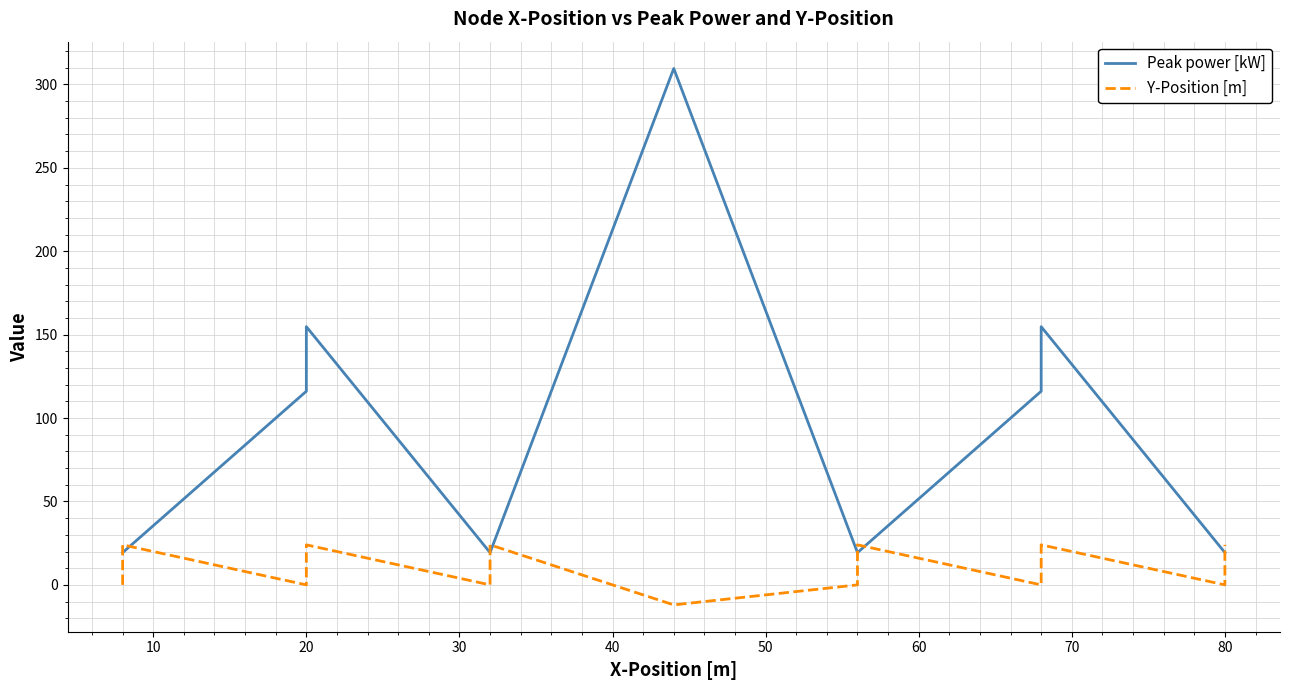

How many interior local peaks does the Y-Position [m] series have?

5